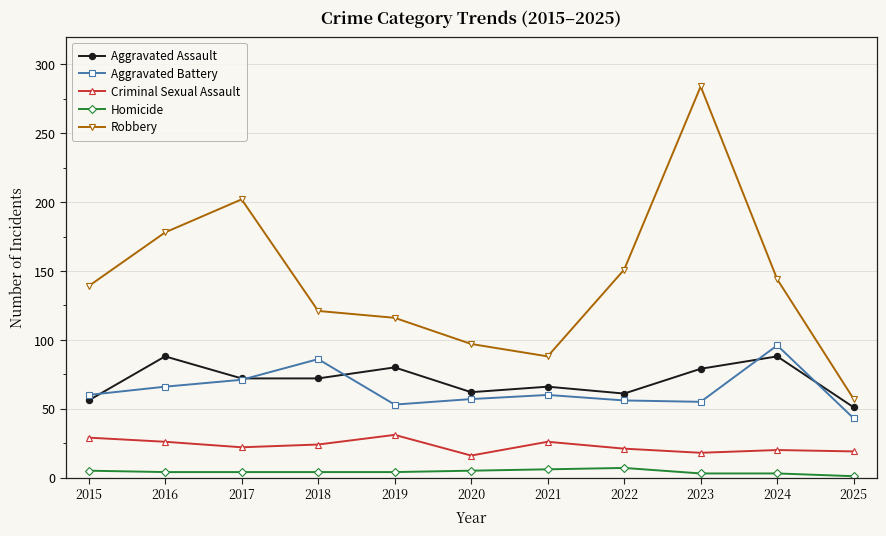

At which category does the chart reach its peak across all series?

2023